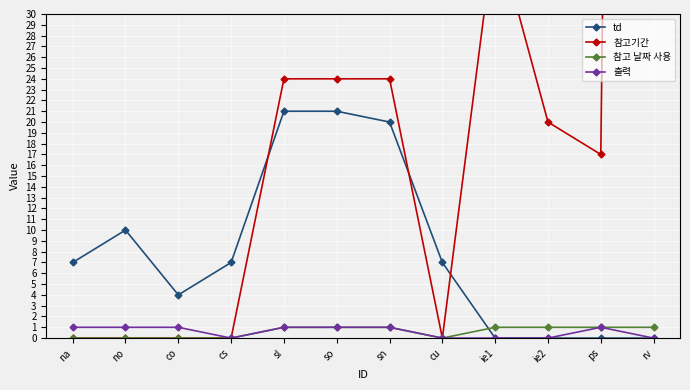

Which series ends up on top after the final intersection of 참고기간 and td?

참고기간